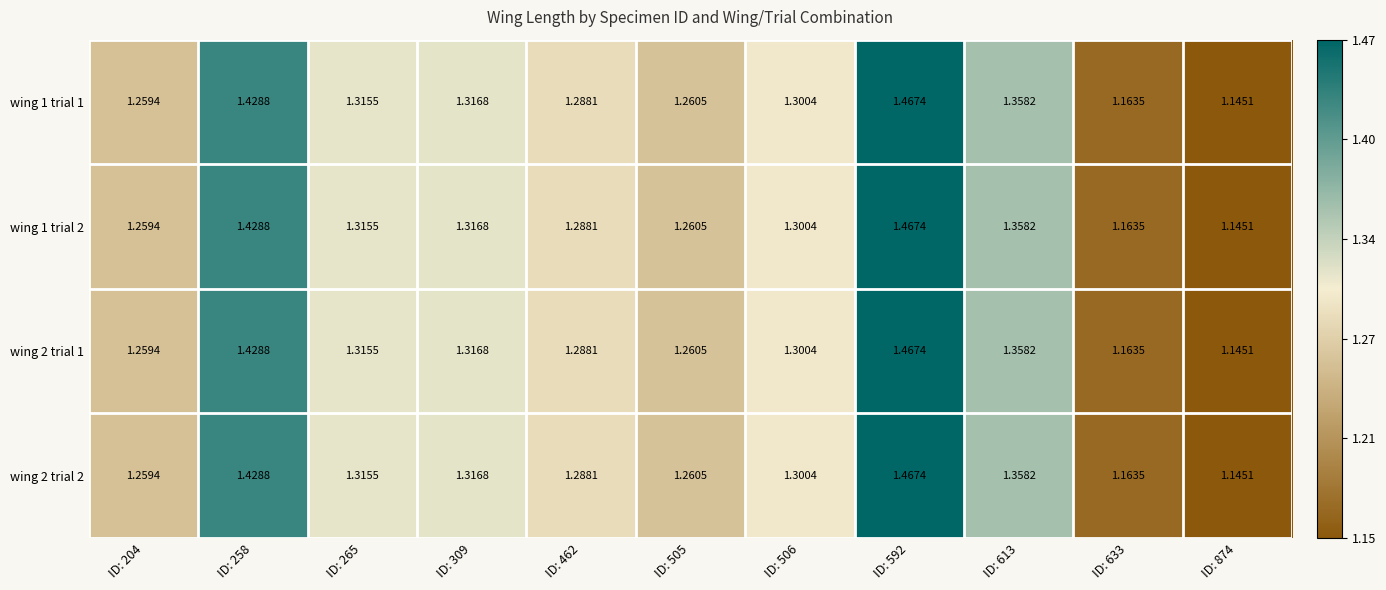

Is the value of wing 1 trial 1 at ID: 309 greater than the value of wing 2 trial 1 at ID: 204?

Yes